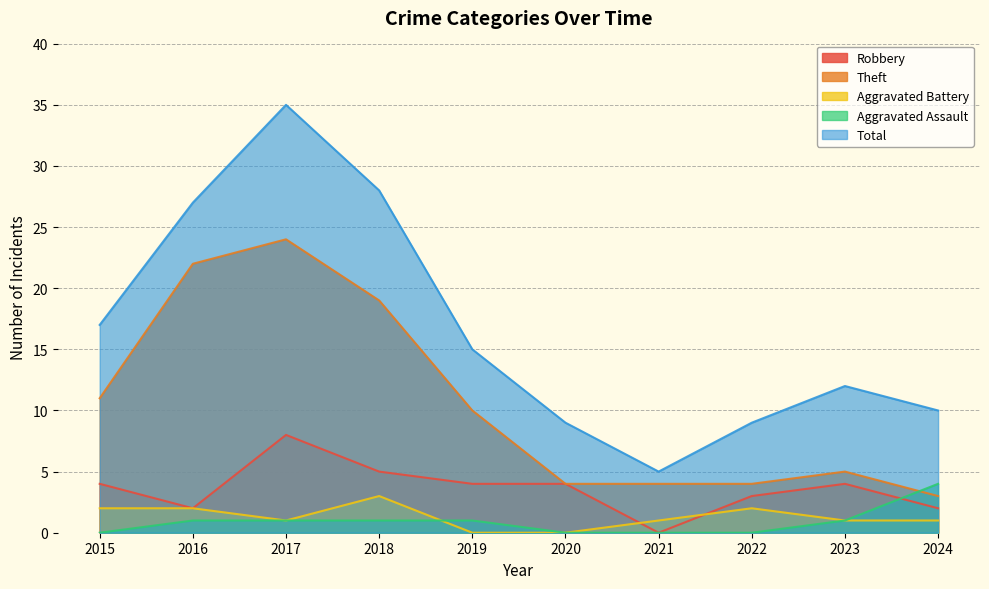

List the labels in order of Theft value, smallest first.

2024, 2020, 2021, 2022, 2023, 2019, 2015, 2018, 2016, 2017